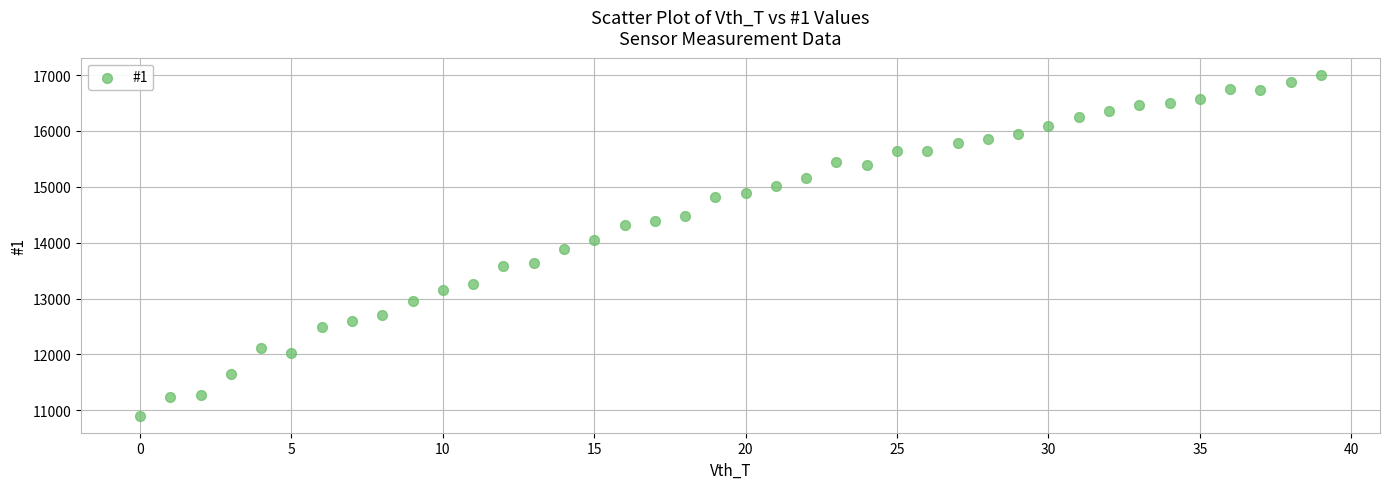

What is the range of Y values (max minus min)?

6104